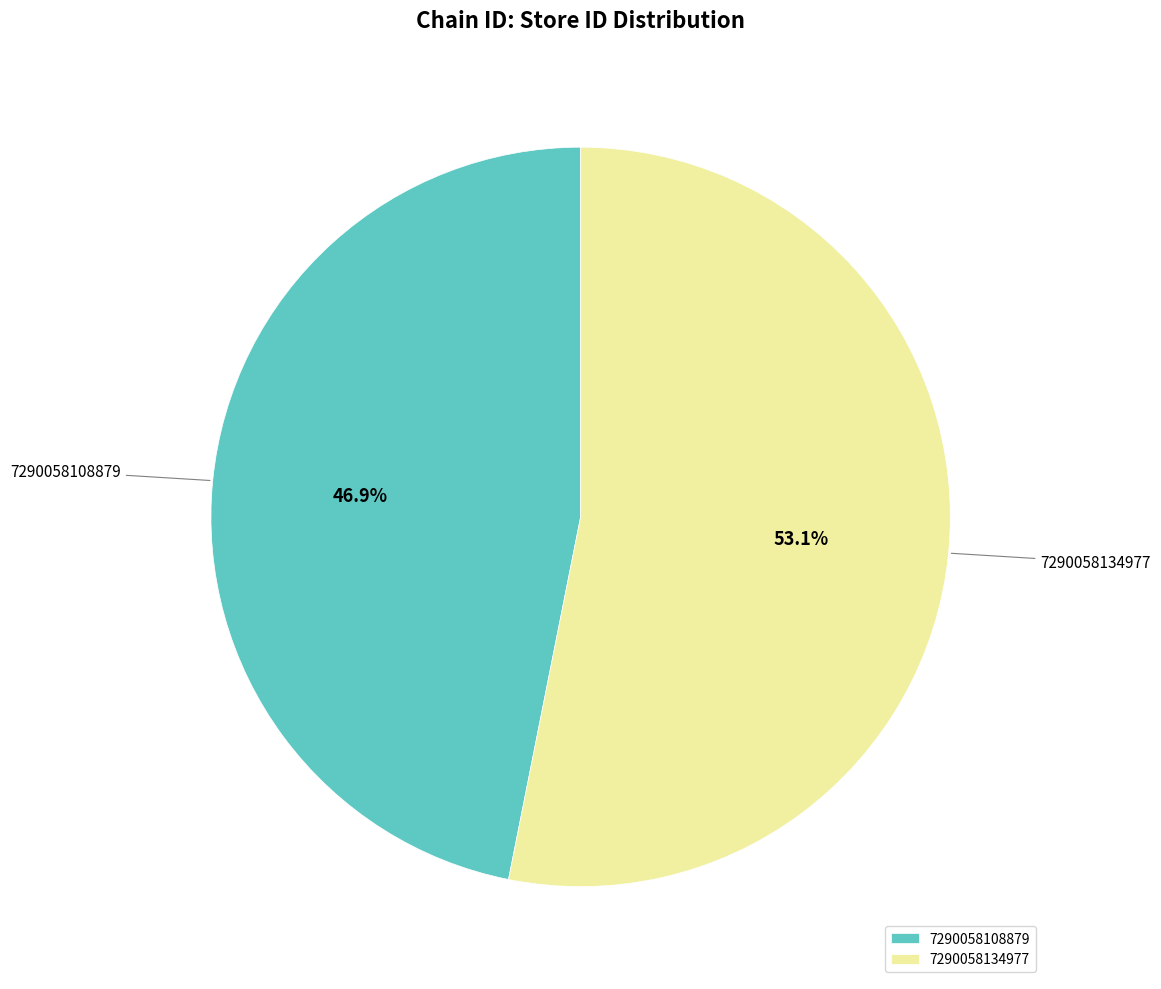

What percentage is the 7290058134977 slice, to the nearest percent?

53%